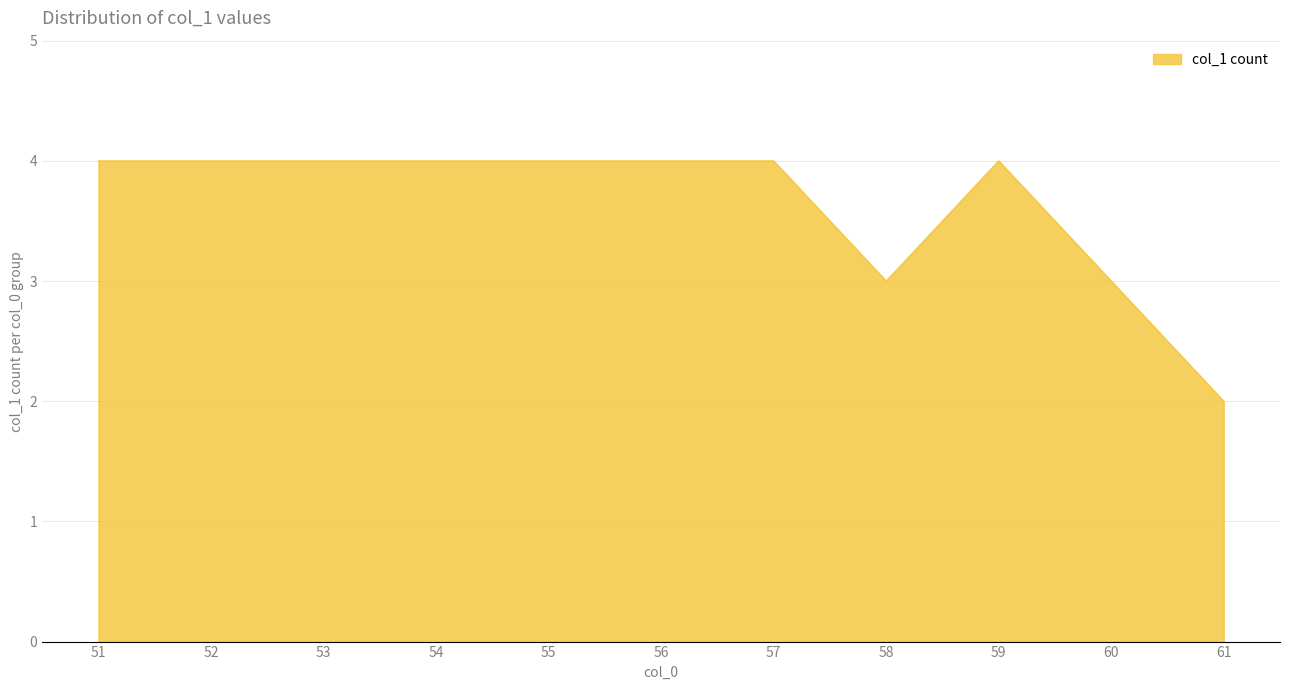

Does the chart display data point markers on the line(s)?

No